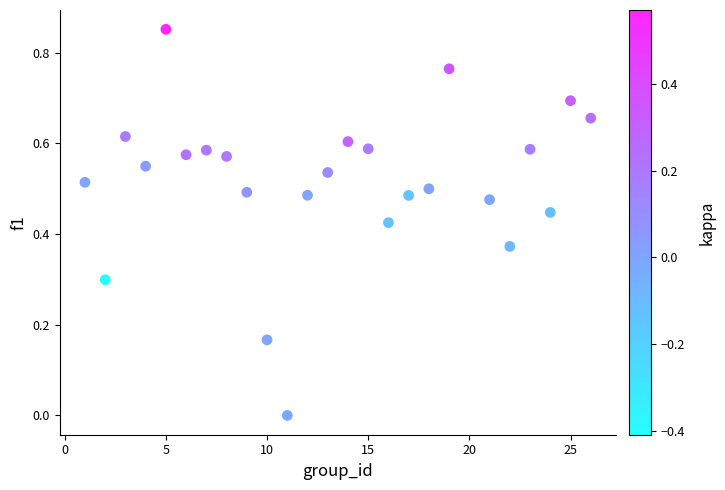

What is the range of X values (max minus min)?

25.0